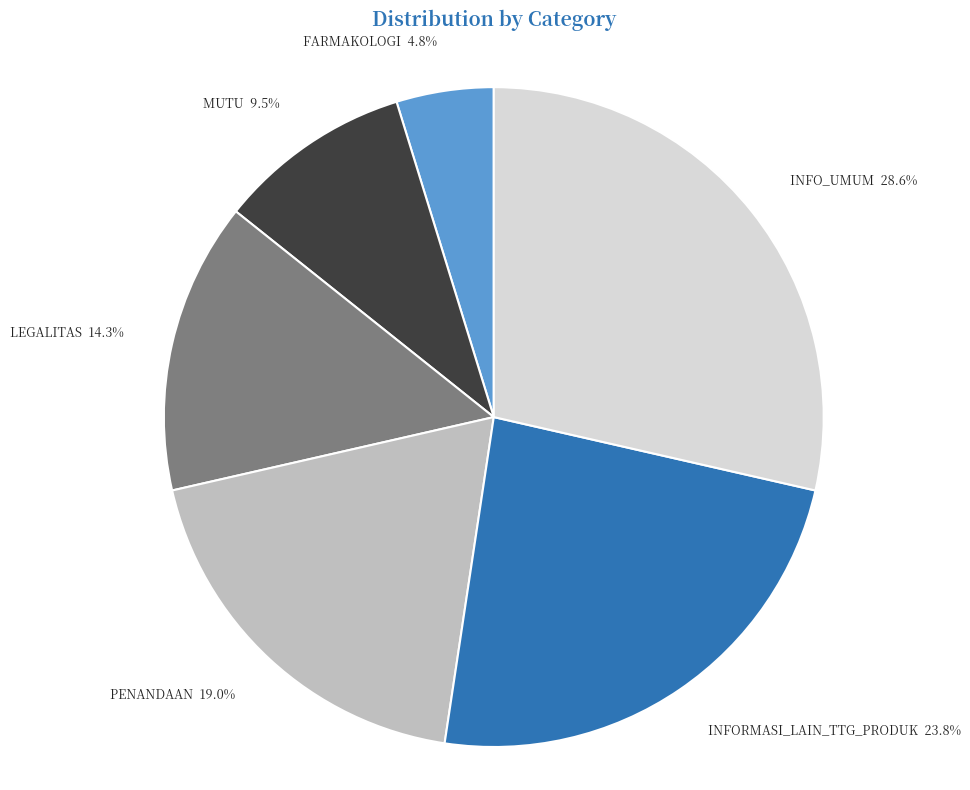

Does any single category account for the majority?

No